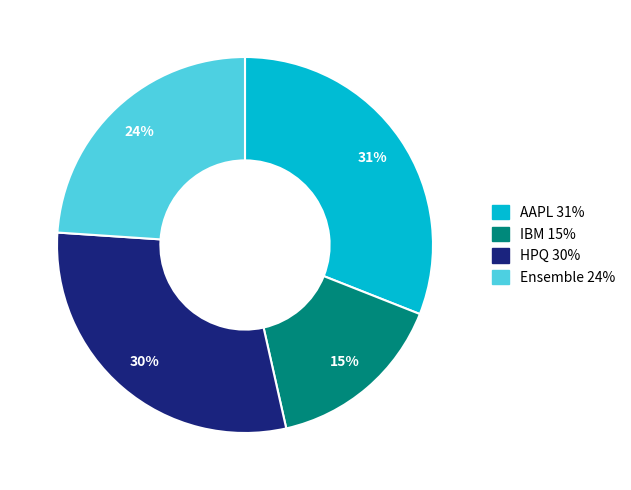

To the nearest percent, what is the average slice percentage?

25%